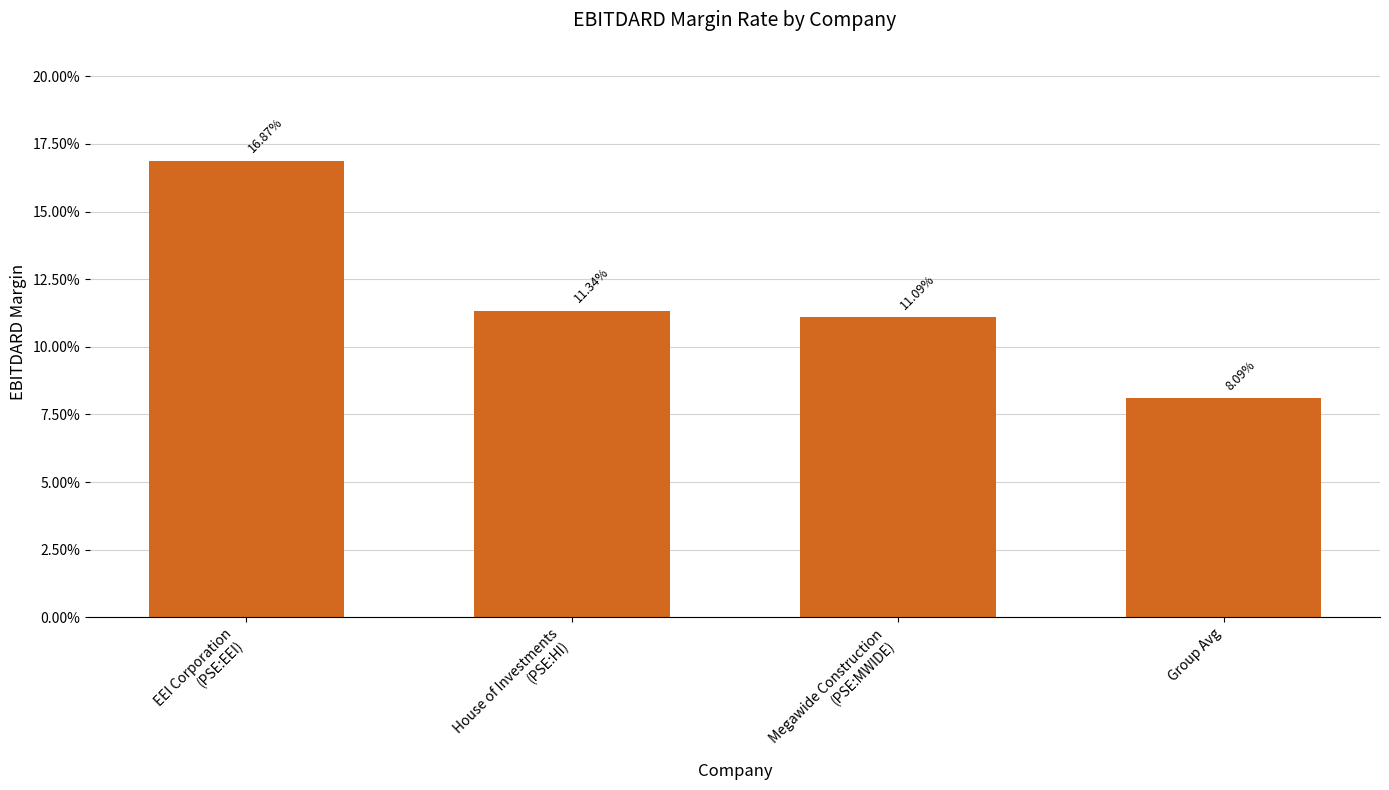

Is it true that the value at House of Investments
(PSE:HI) is 0.1?

True